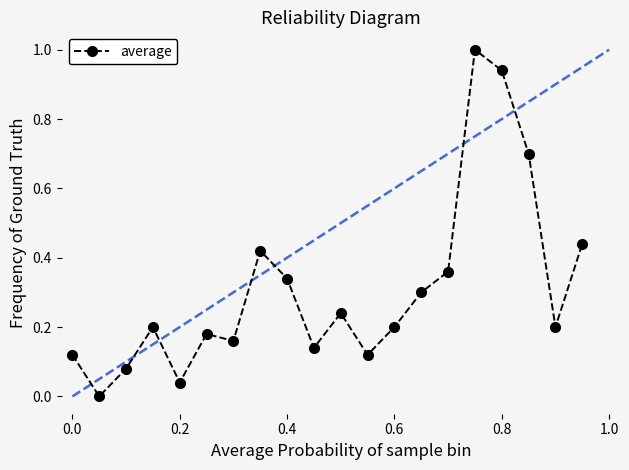

True or false: there are more than 2 points higher than both neighbors.

True